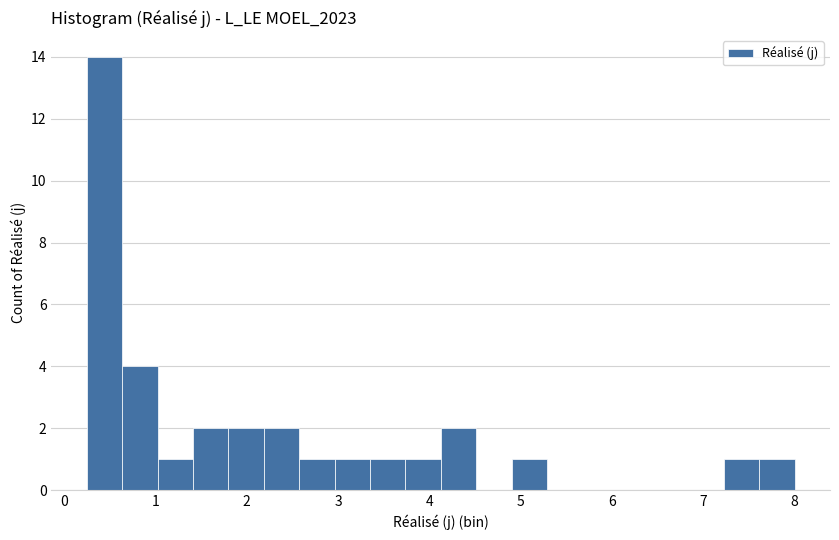

Read against the x-axis, roughly where is the centre of the tallest bar?

0.4